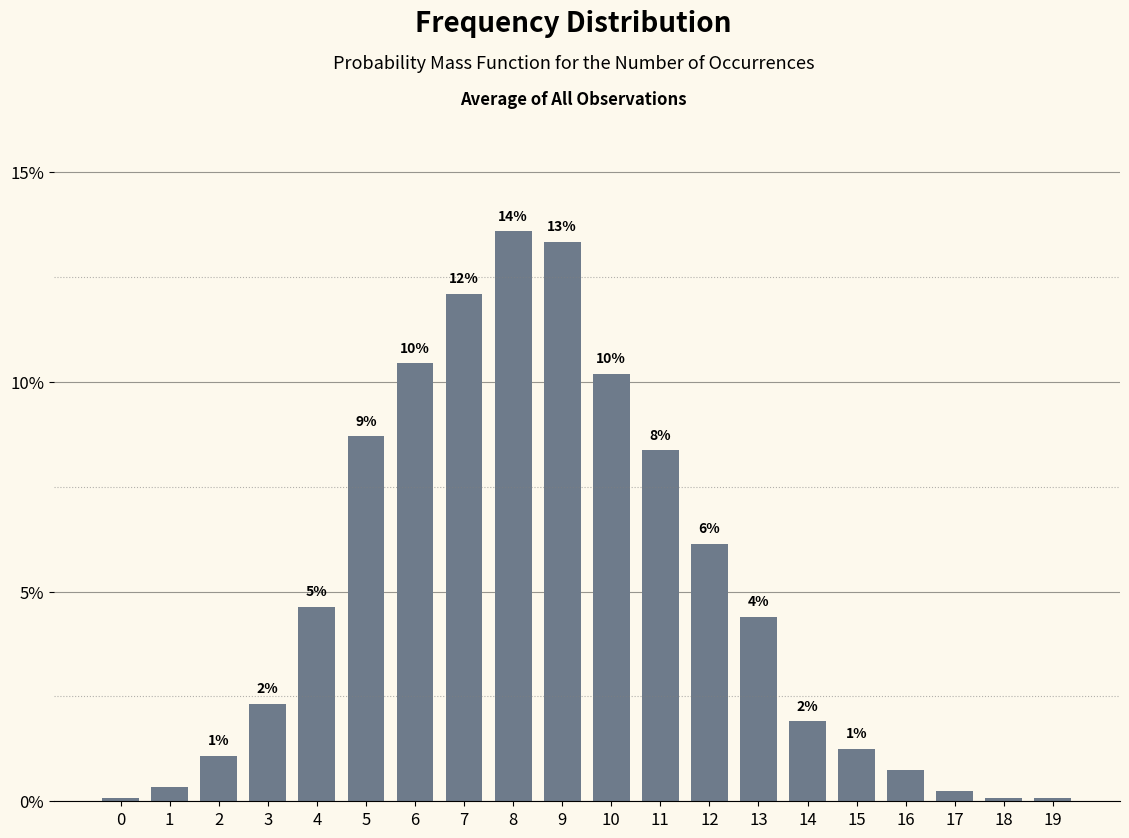

Reading left to right, transcribe all the data shown in this chart.

0=0.0	1=0.0	2=0.0	3=0.0	4=0.0	5=0.1	6=0.1	7=0.1	8=0.1	9=0.1	10=0.1	11=0.1	12=0.1	13=0.0	14=0.0	15=0.0	16=0.0	17=0.0	18=0.0	19=0.0